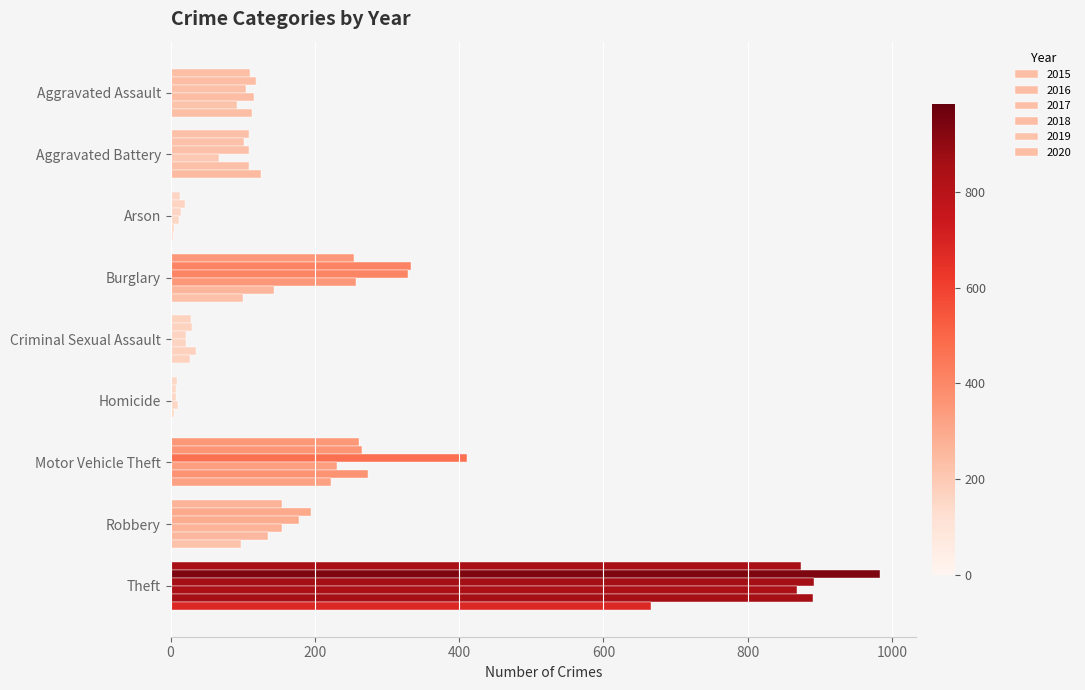

How many series are shown in this chart?

6